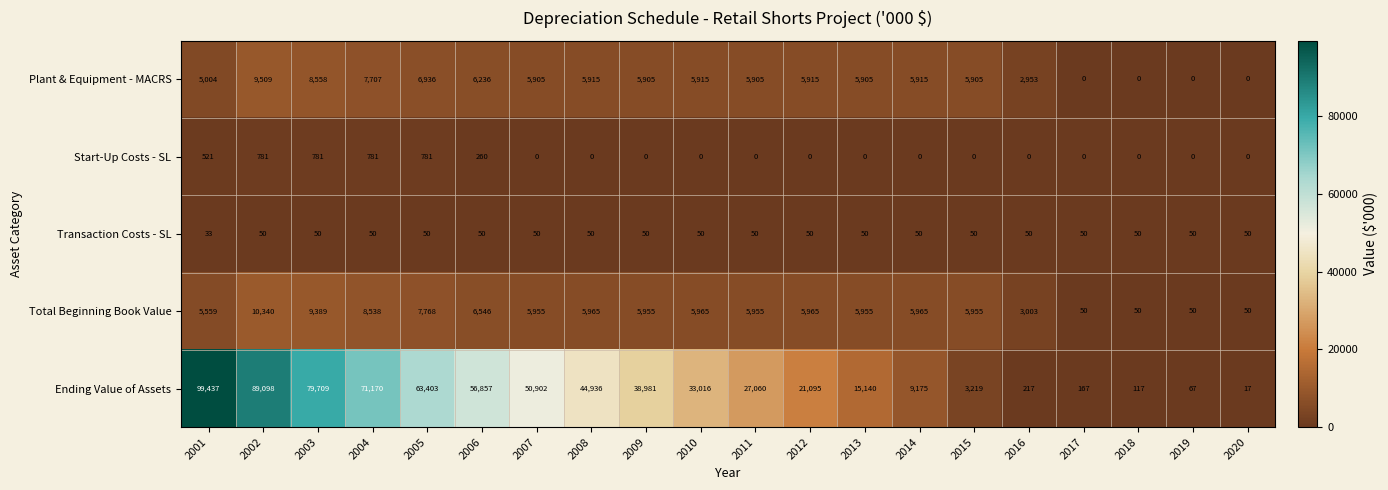

The value of Ending Value of Assets at 2020 is 17. True or false?

True